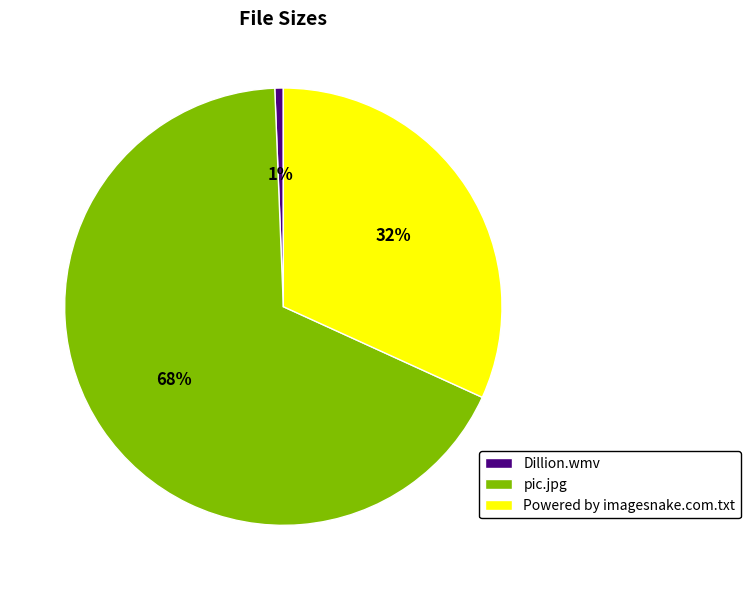

Which slice represents more than half of the pie?

pic.jpg